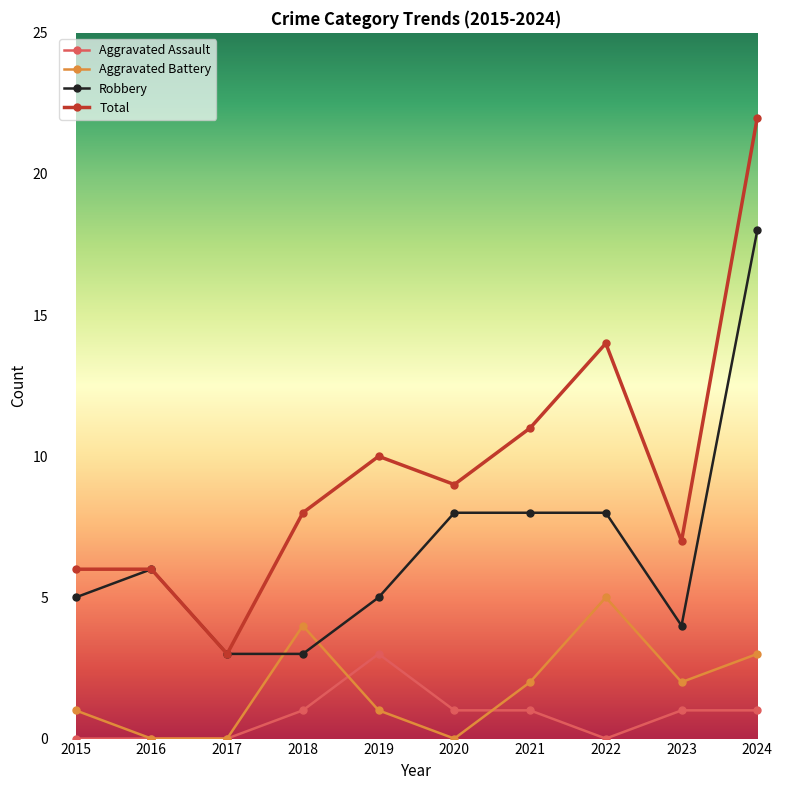

Read the Aggravated Battery value at 2024.

3